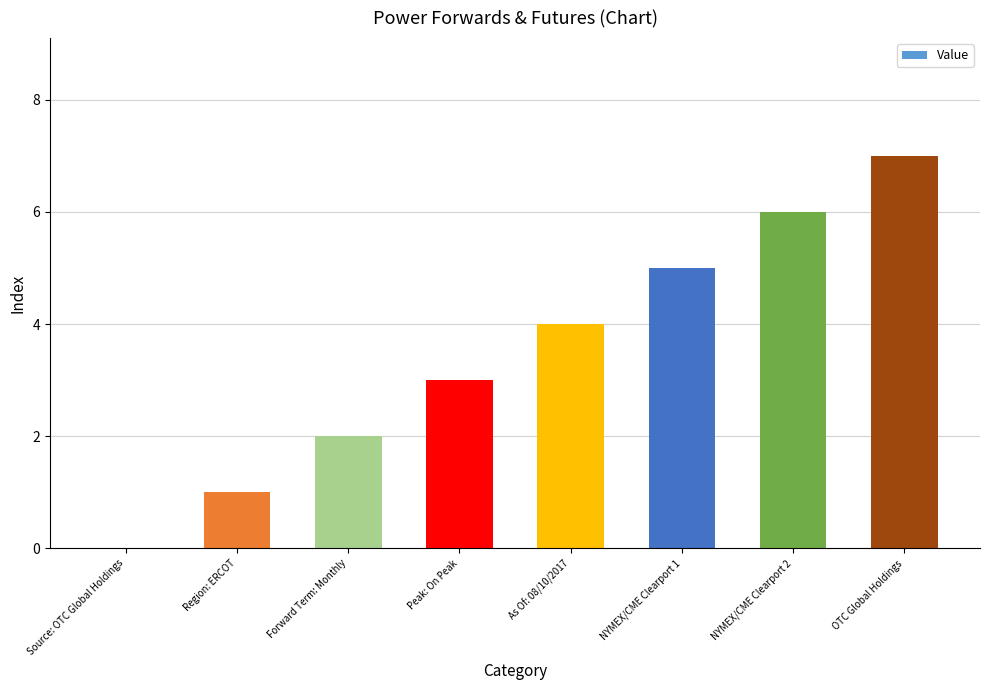

Count the number of data series in this chart.

1